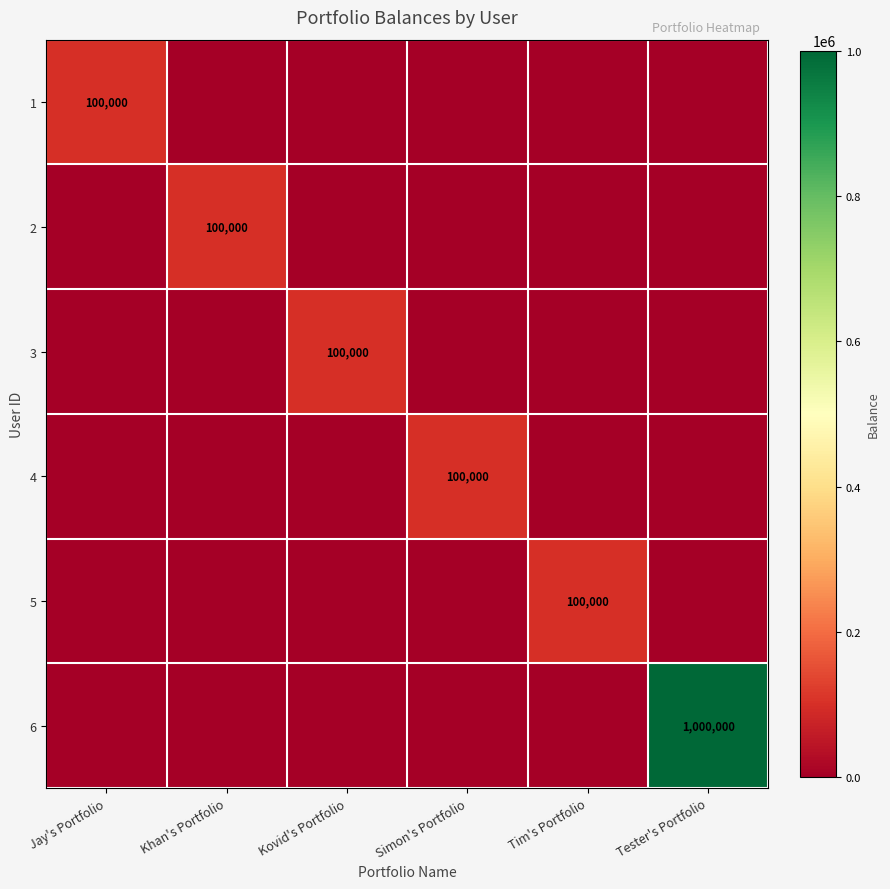

True or false: 2 has a value of 100000 at Khan's Portfolio.

True